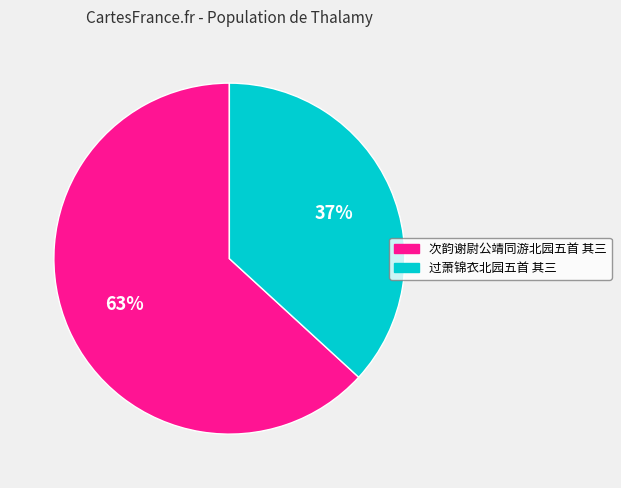

Which has a higher value, 次韵谢尉公靖同游北园五首 其三 or 过萧锦衣北园五首 其三?

次韵谢尉公靖同游北园五首 其三